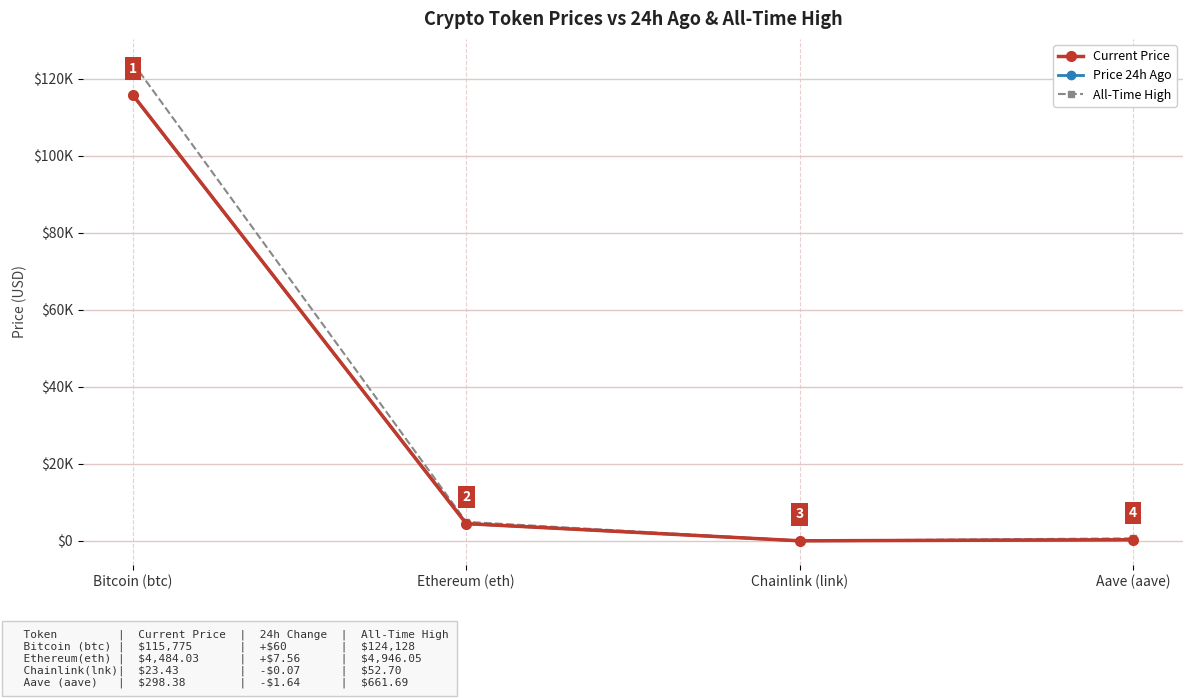

What are all the series names shown in the legend?

Current Price, Price 24h Ago, All-Time High